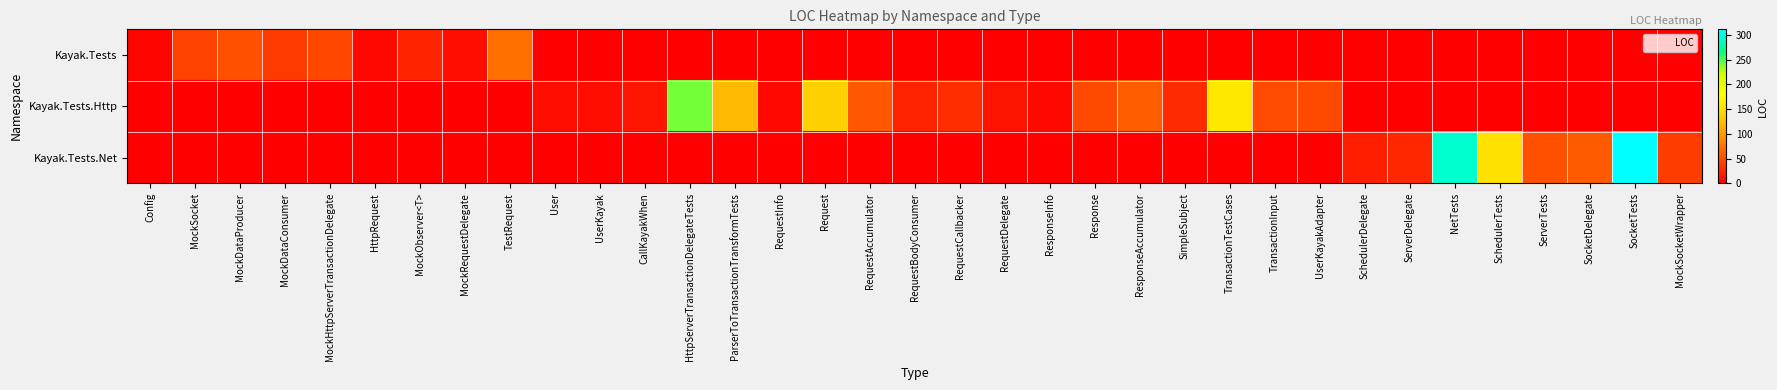

Reading right to left, transcribe all the data shown in this chart.

Kayak.Tests: MockSocketWrapper=0	SocketTests=0	SocketDelegate=0	ServerTests=0	SchedulerTests=0	NetTests=0	ServerDelegate=0	SchedulerDelegate=0	UserKayakAdapter=0	TransactionInput=0	TransactionTestCases=0	SimpleSubject=0	ResponseAccumulator=0	Response=0	ResponseInfo=0	RequestDelegate=0	RequestCallbacker=0	RequestBodyConsumer=0	RequestAccumulator=0	Request=0	RequestInfo=0	ParserToTransactionTransformTests=0	HttpServerTransactionDelegateTests=0	CallKayakWhen=0	UserKayak=0	User=0	TestRequest=73	MockRequestDelegate=9	MockObserver<T>=24	HttpRequest=6	MockHttpServerTransactionDelegate=47	MockDataConsumer=39	MockDataProducer=54	MockSocket=42	Config=4
Kayak.Tests.Http: MockSocketWrapper=0	SocketTests=0	SocketDelegate=0	ServerTests=0	SchedulerTests=0	NetTests=0	ServerDelegate=0	SchedulerDelegate=0	UserKayakAdapter=48	TransactionInput=49	TransactionTestCases=158	SimpleSubject=29	ResponseAccumulator=61	Response=48	ResponseInfo=6	RequestDelegate=13	RequestCallbacker=30	RequestBodyConsumer=23	RequestAccumulator=58	Request=138	RequestInfo=6	ParserToTransactionTransformTests=121	HttpServerTransactionDelegateTests=241	CallKayakWhen=15	UserKayak=9	User=9	TestRequest=0	MockRequestDelegate=0	MockObserver<T>=0	HttpRequest=0	MockHttpServerTransactionDelegate=0	MockDataConsumer=0	MockDataProducer=0	MockSocket=0	Config=0
Kayak.Tests.Net: MockSocketWrapper=40	SocketTests=311	SocketDelegate=59	ServerTests=53	SchedulerTests=152	NetTests=293	ServerDelegate=26	SchedulerDelegate=21	UserKayakAdapter=0	TransactionInput=0	TransactionTestCases=0	SimpleSubject=0	ResponseAccumulator=0	Response=0	ResponseInfo=0	RequestDelegate=0	RequestCallbacker=0	RequestBodyConsumer=0	RequestAccumulator=0	Request=0	RequestInfo=0	ParserToTransactionTransformTests=0	HttpServerTransactionDelegateTests=0	CallKayakWhen=0	UserKayak=0	User=0	TestRequest=0	MockRequestDelegate=0	MockObserver<T>=0	HttpRequest=0	MockHttpServerTransactionDelegate=0	MockDataConsumer=0	MockDataProducer=0	MockSocket=0	Config=0